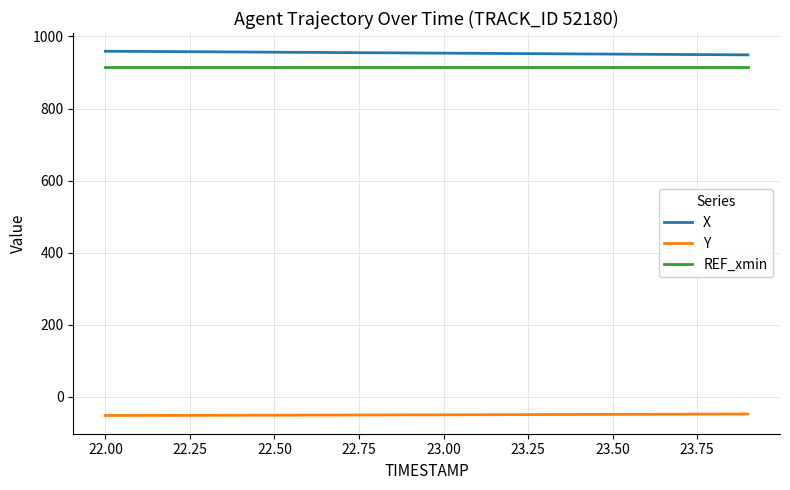

Rank the series by their maximum value, from lowest to highest.

Y, REF_xmin, X